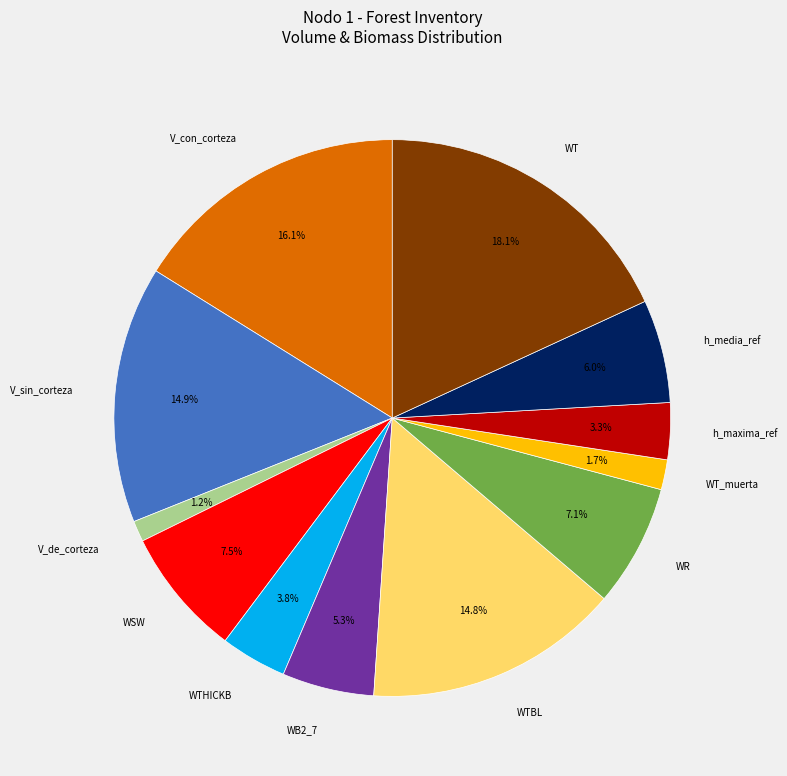

To the nearest percent, what is the average slice percentage?

8%